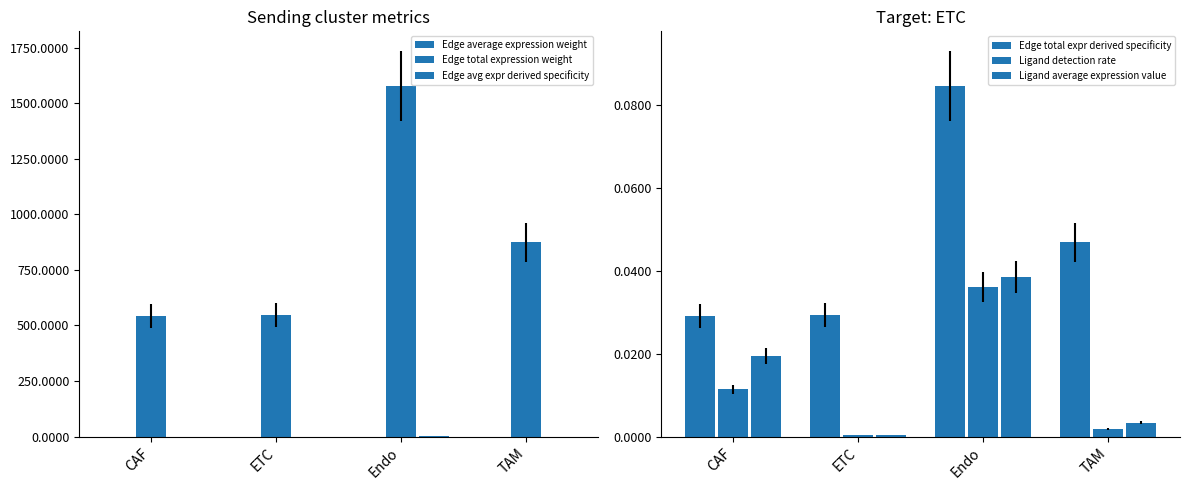

Between ETC and TAM, which is larger?

ETC